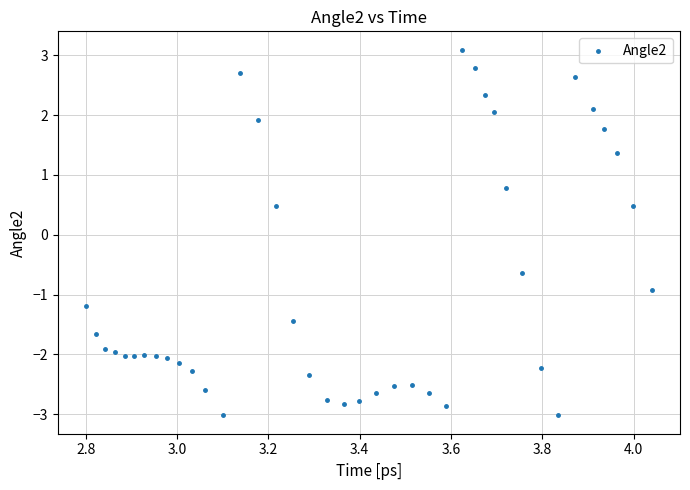

What is the range of Y values (max minus min)?

6.1